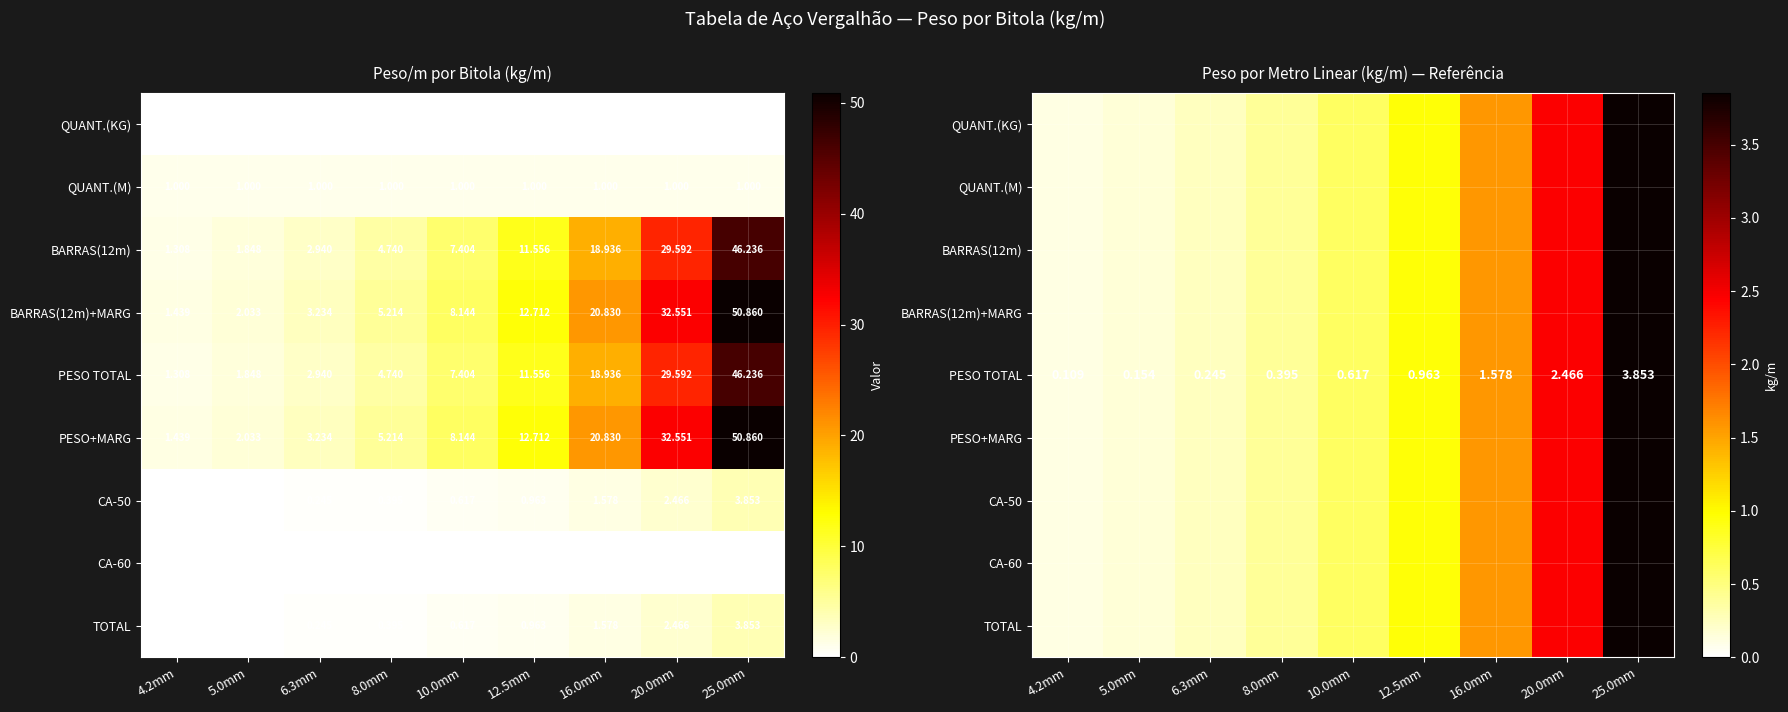

Between 8.0mm and 20.0mm, which is larger?

20.0mm